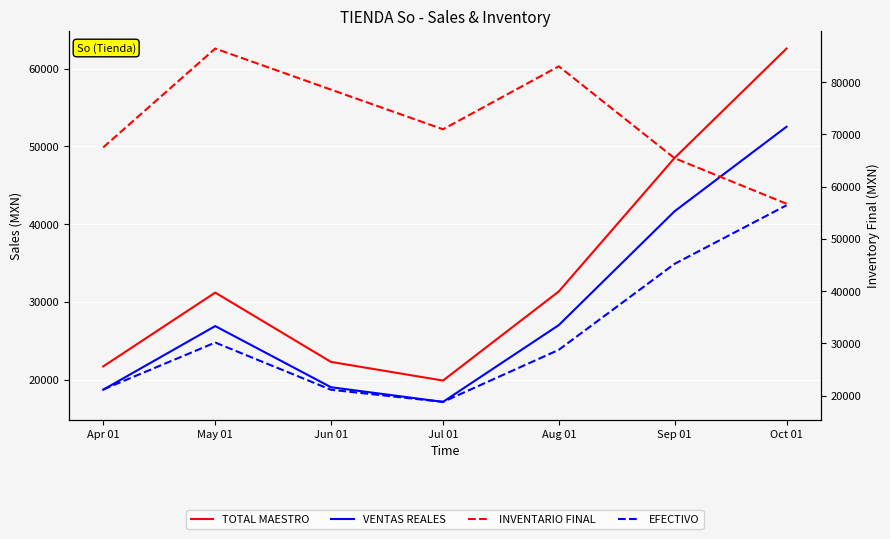

Is this an area chart (filled region under the line)?

No